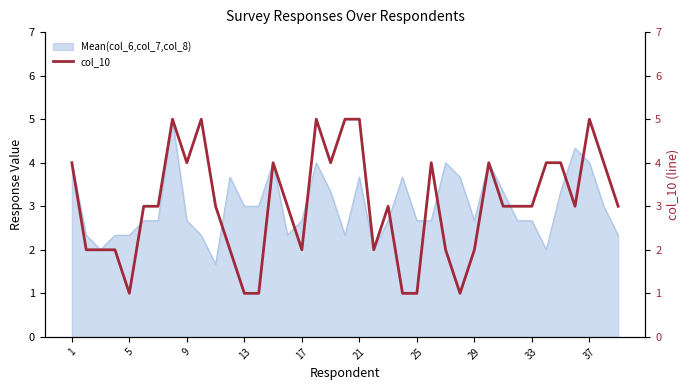

The Mean(col_6,col_7,col_8) series shows 4.0 at 37. True or false?

True